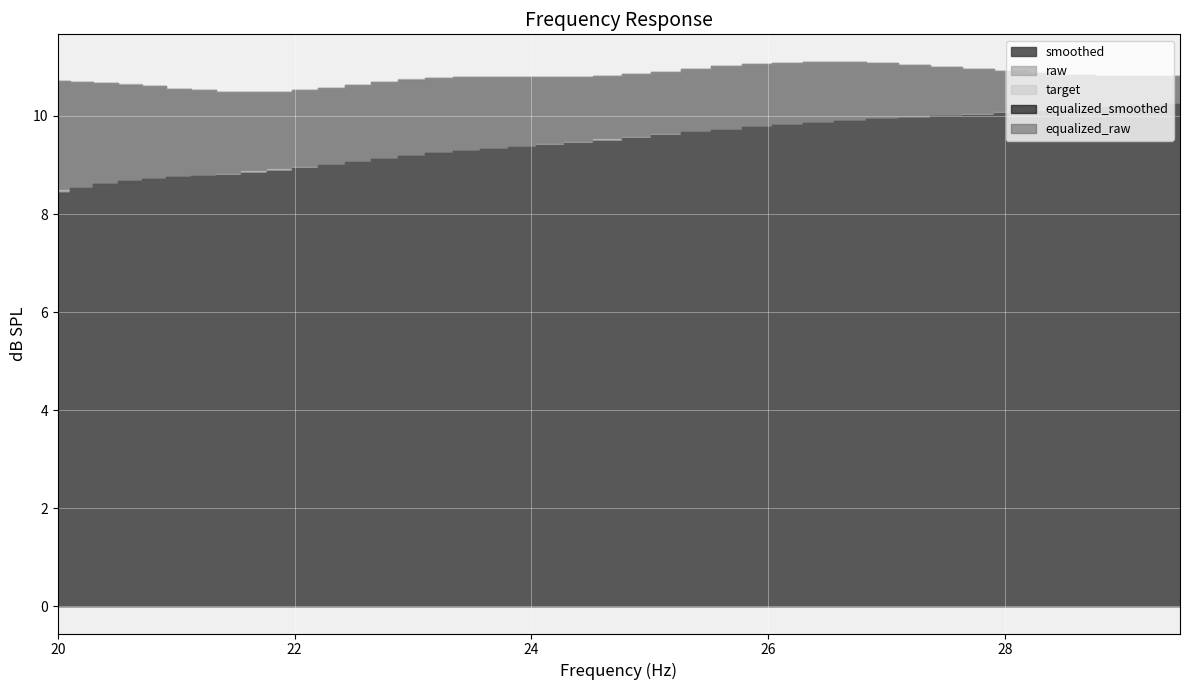

Rank the series at 24.16 from highest to lowest value.

smoothed, raw, target, equalized_smoothed, equalized_raw